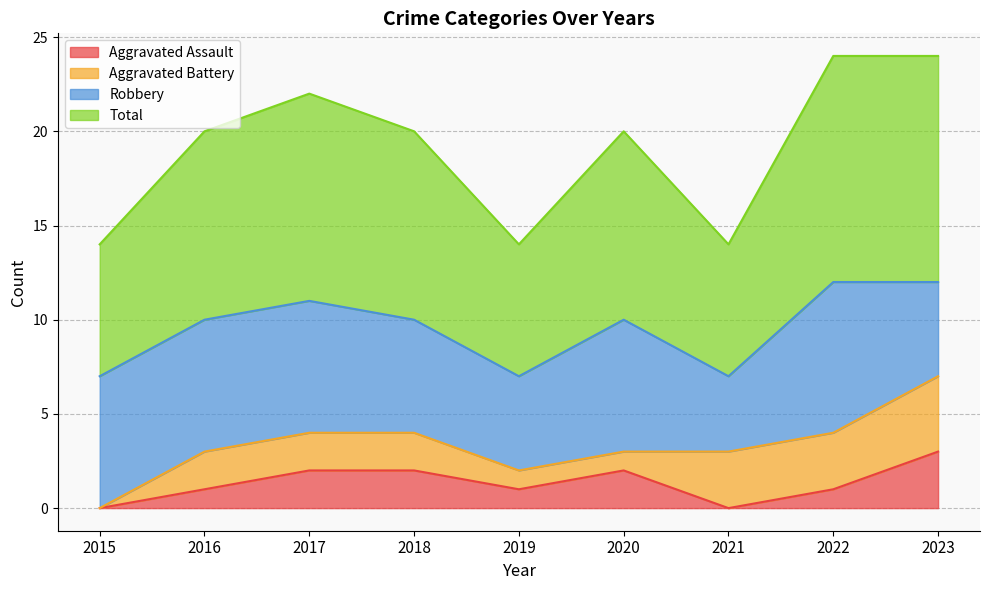

At which label does Aggravated Assault reach its peak?

2023